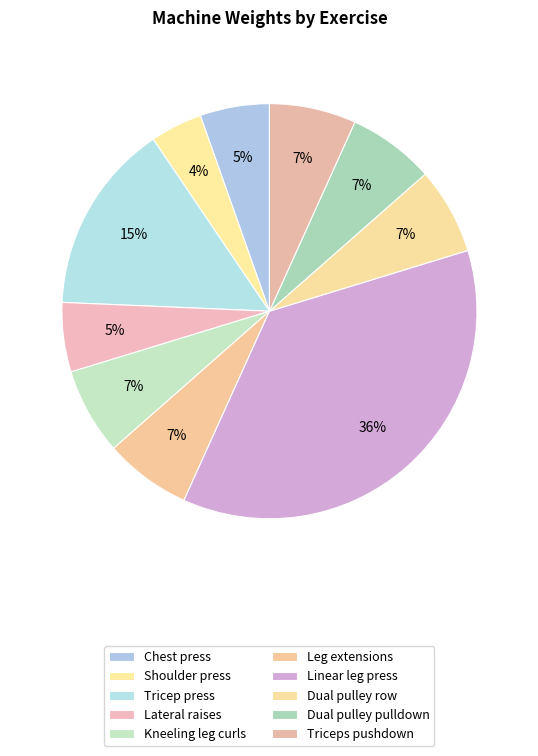

The Leg extensions slice represents 1% of the pie. True or false?

False